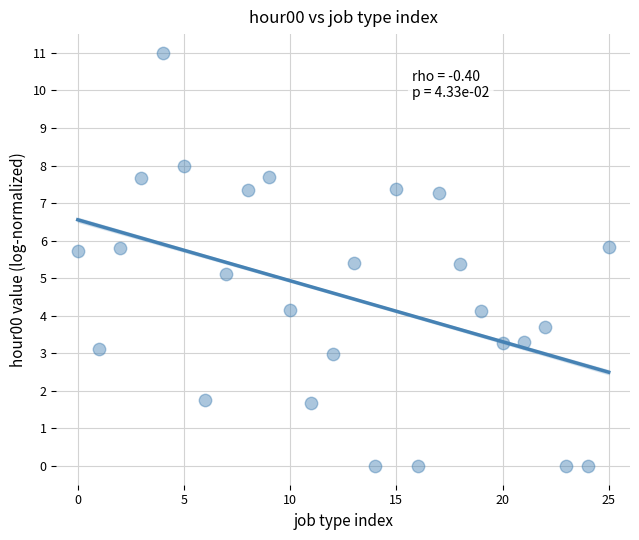

What is the range of Y values (max minus min)?

11.0